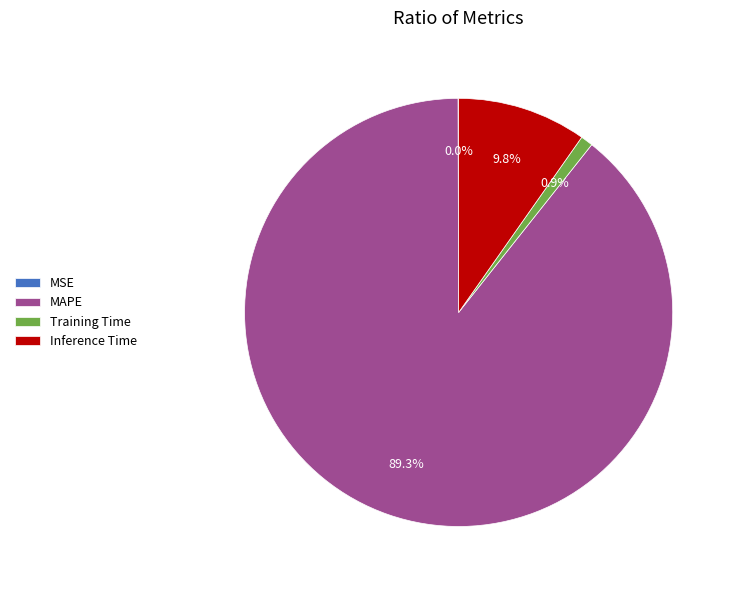

Which has a higher value, MAPE or Inference Time?

MAPE